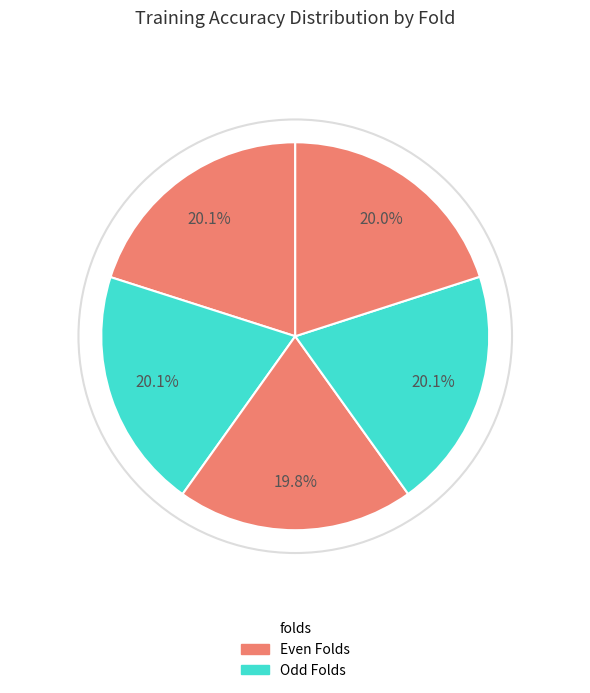

How many segments does this pie chart have?

5